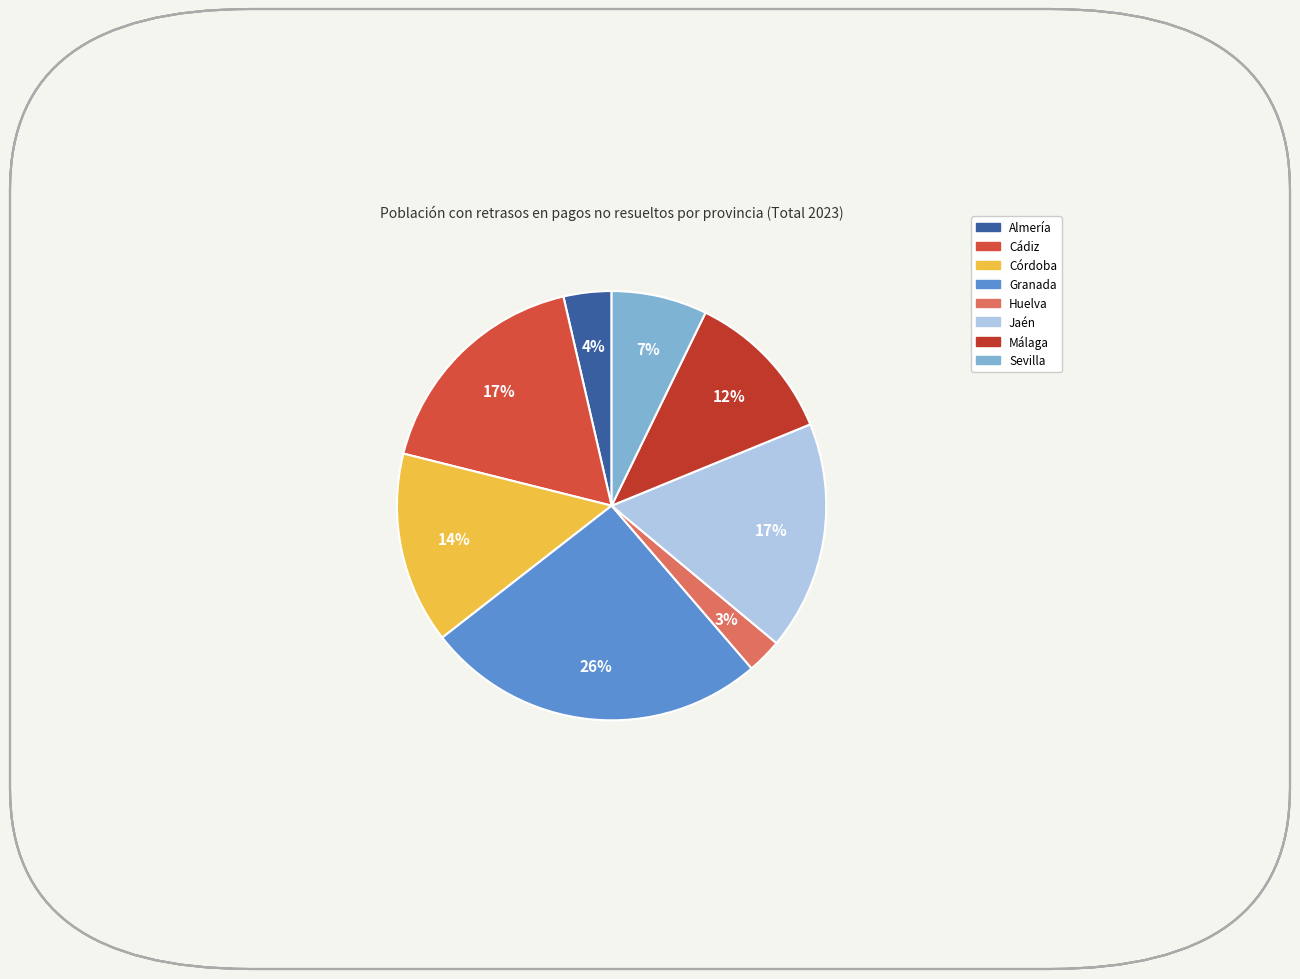

What portion of the pie excludes Almería?

96.4%